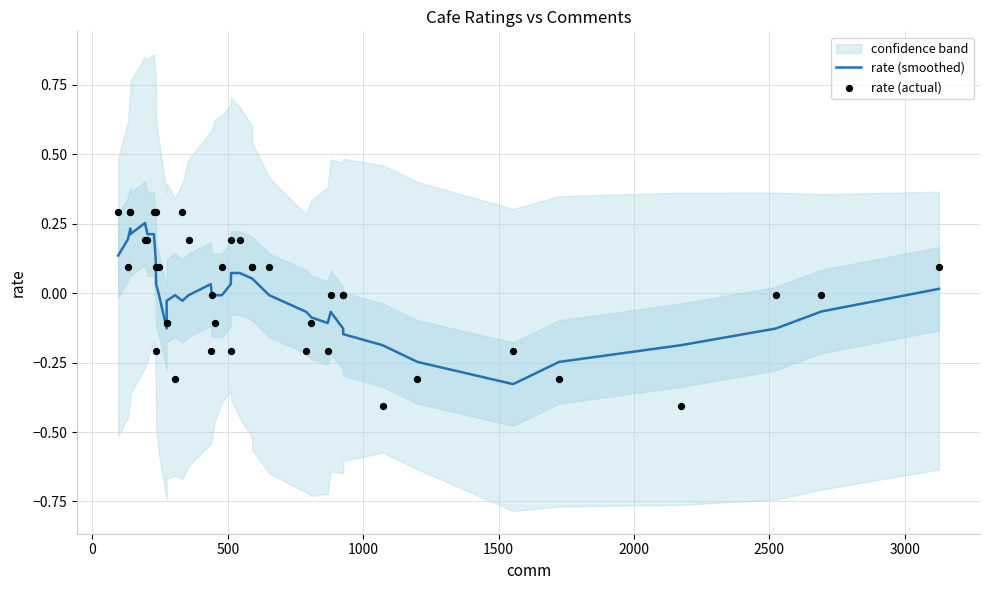

Is the value of rate (actual) at 9 greater than the value of rate (smoothed) at 2000?

No